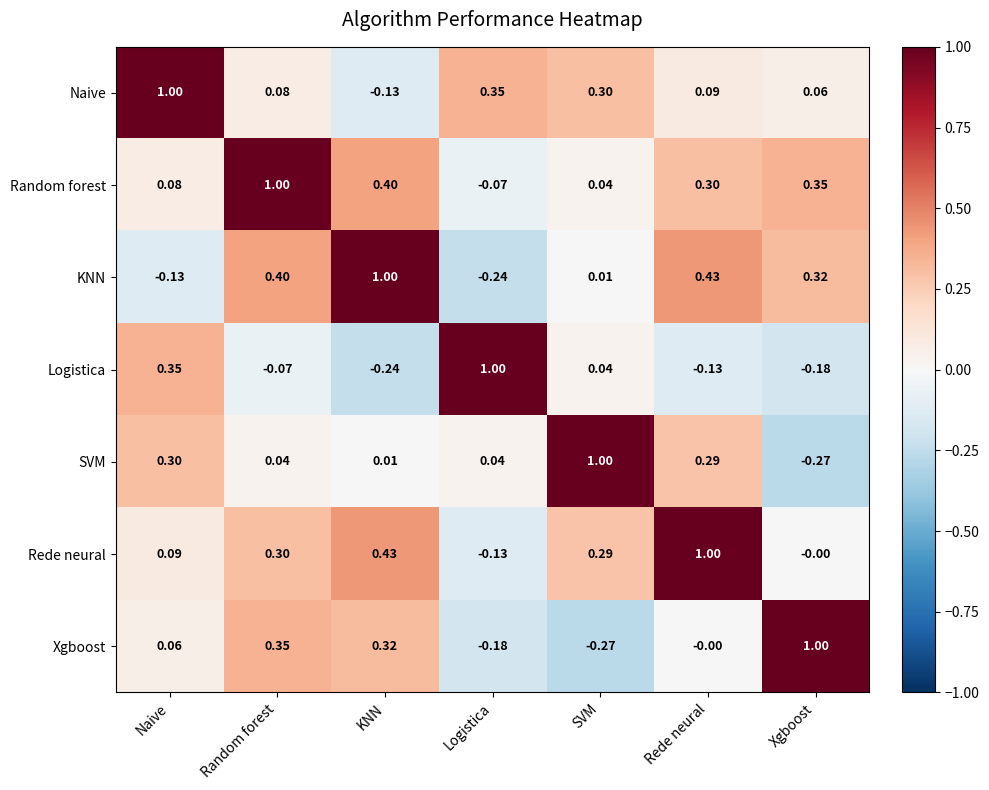

What is the spread (max minus min) of values at Random forest?

1.1